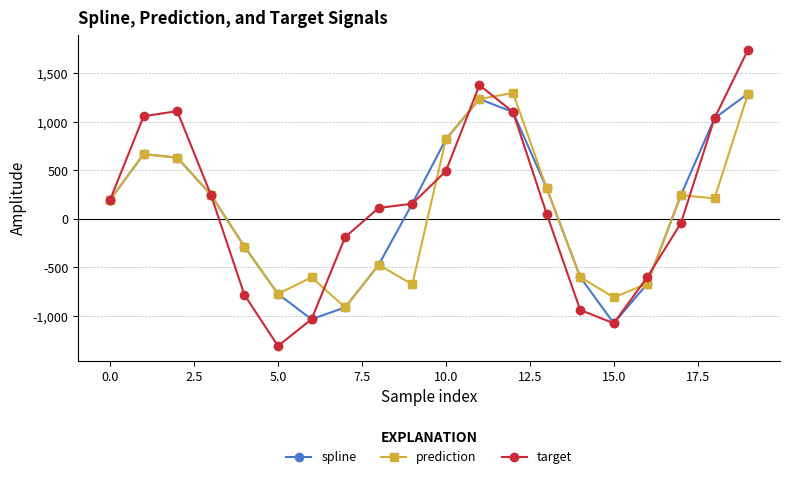

Which series has the largest range (max minus min)?

target